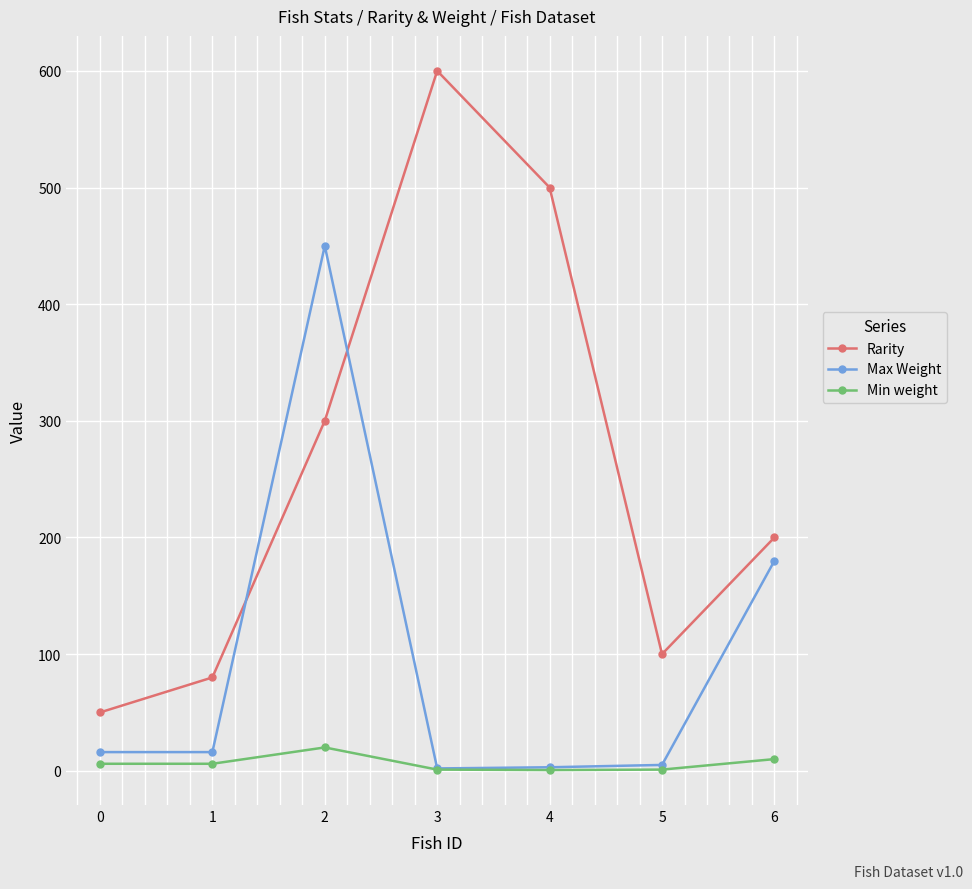

List the series in order of their overall mean, lowest first.

Min weight, Max Weight, Rarity